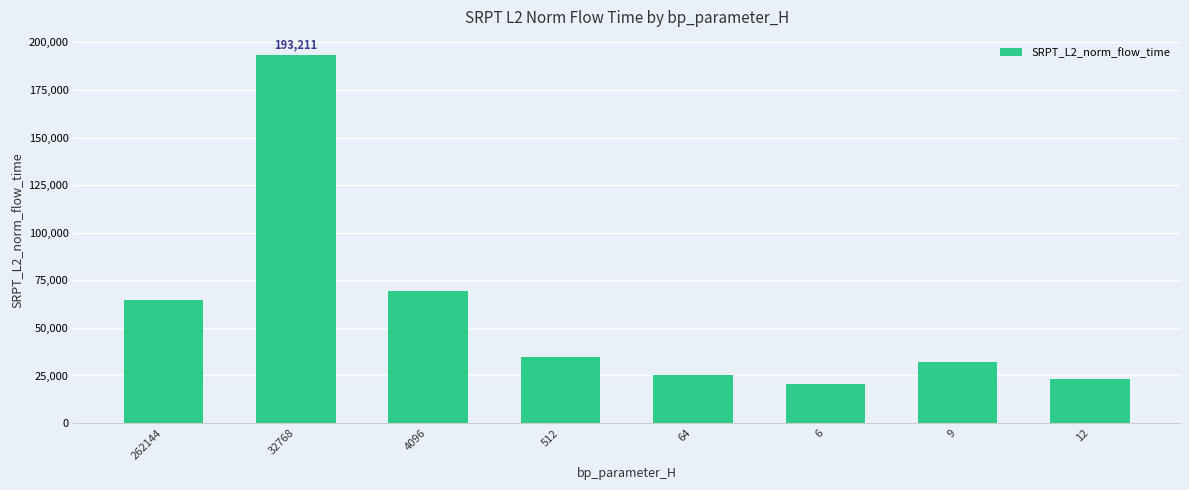

The chart shows a value of 54653.0 at 9. True or false?

False